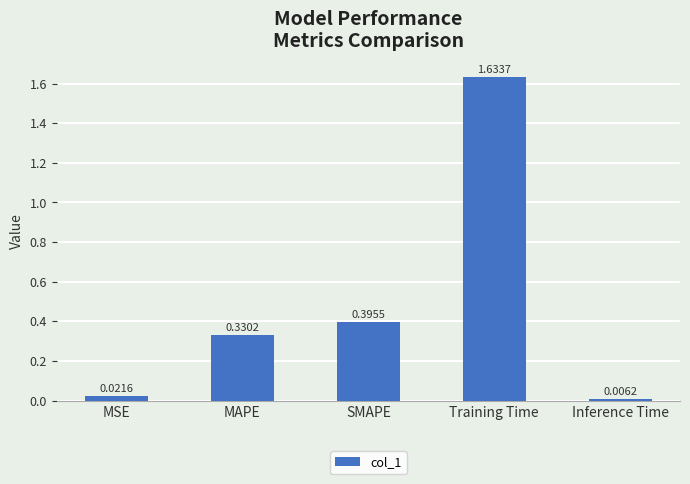

How many categories are shown in the chart?

5